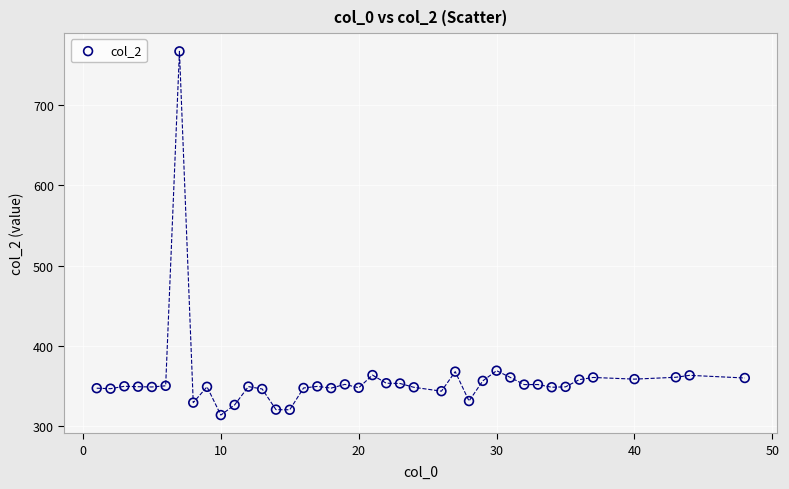

What is the range of Y values (max minus min)?

452.8